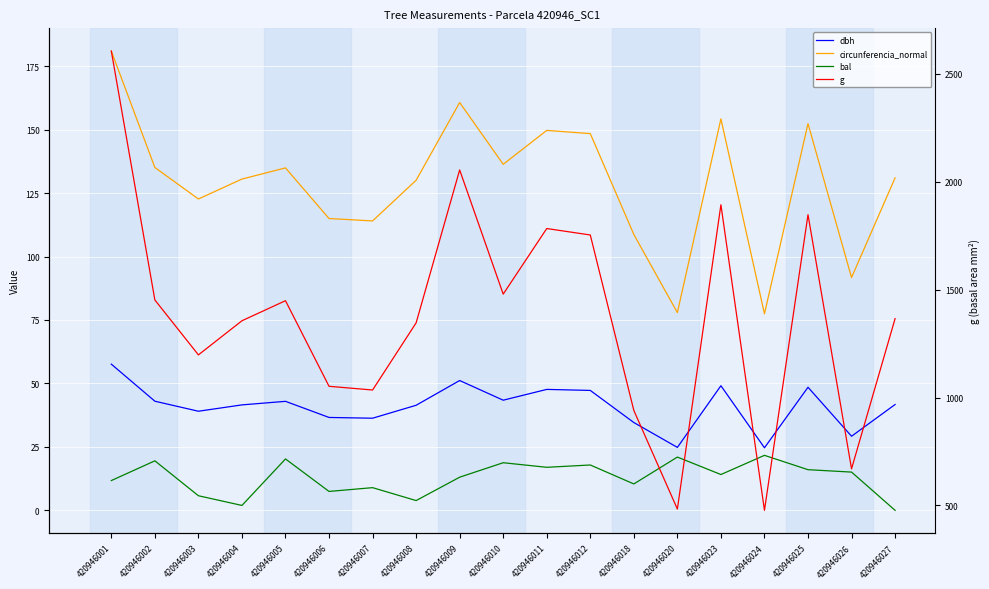

Reading right to left, extract all data points from this chart.

dbh: 420946027=41.7	420946026=29.2	420946025=48.5	420946024=24.6	420946023=49.1	420946020=24.8	420946018=34.6	420946012=47.2	420946011=47.6	420946010=43.4	420946009=51.1	420946008=41.4	420946007=36.3	420946006=36.6	420946005=43.0	420946004=41.5	420946003=39.0	420946002=43.0	420946001=57.6
circunferencia_normal: 420946027=131.0	420946026=91.7	420946025=152.4	420946024=77.4	420946023=154.2	420946020=77.9	420946018=108.7	420946012=148.4	420946011=149.7	420946010=136.3	420946009=160.7	420946008=130.1	420946007=114.0	420946006=115.0	420946005=134.9	420946004=130.5	420946003=122.7	420946002=135.1	420946001=181.0
bal: 420946027=0.0	420946026=15.1	420946025=16.0	420946024=21.7	420946023=14.1	420946020=21.0	420946018=10.4	420946012=17.9	420946011=17.0	420946010=18.8	420946009=13.1	420946008=3.9	420946007=8.9	420946006=7.5	420946005=20.2	420946004=1.9	420946003=5.8	420946002=19.5	420946001=11.7
g: 420946027=1365.7	420946026=669.7	420946025=1847.5	420946024=477.2	420946023=1893.5	420946020=483.1	420946018=940.2	420946012=1753.5	420946011=1783.3	420946010=1479.3	420946009=2054.8	420946008=1346.1	420946007=1034.9	420946006=1052.1	420946005=1448.8	420946004=1355.9	420946003=1197.7	420946002=1452.2	420946001=2605.8